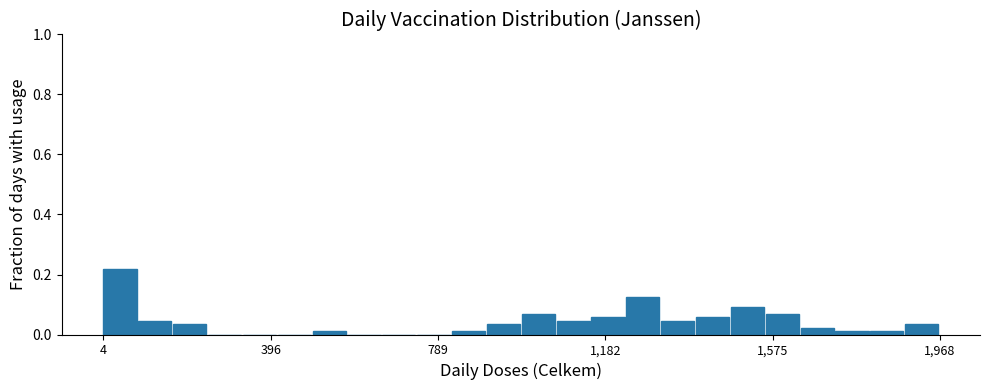

Around what value on the x-axis is the tallest bar? Give the approximate position of its centre, as read against the axis.

50